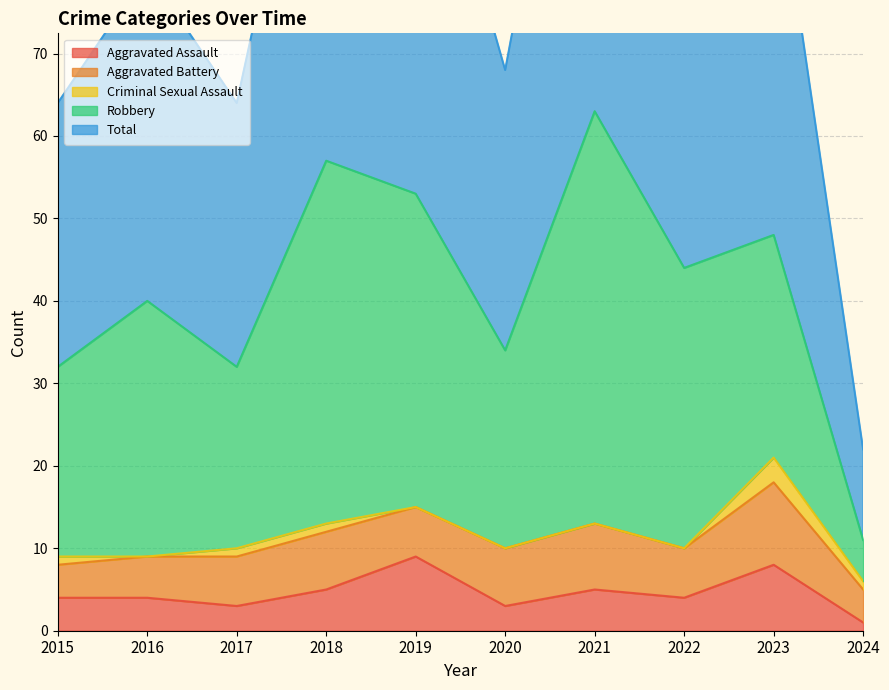

At how many categories does at least one series exceed 11?

9